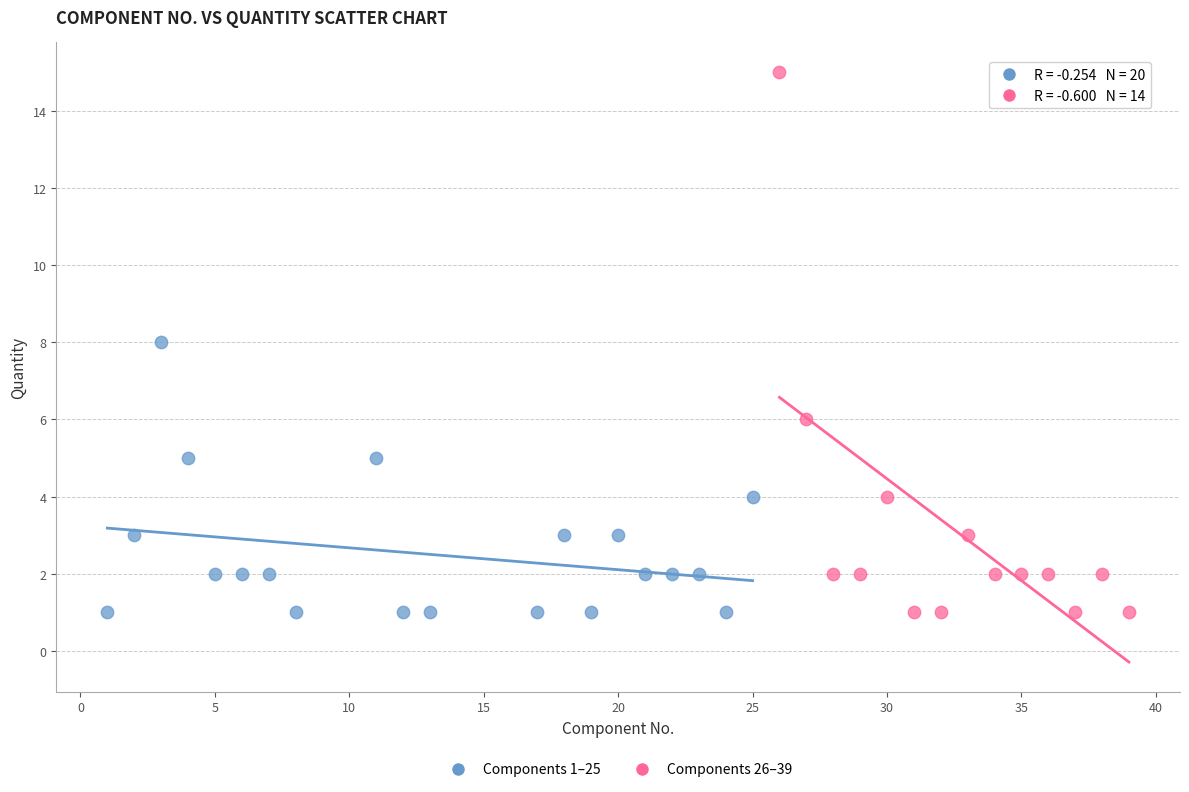

Which series reaches the maximum Y coordinate?

Components 26–39